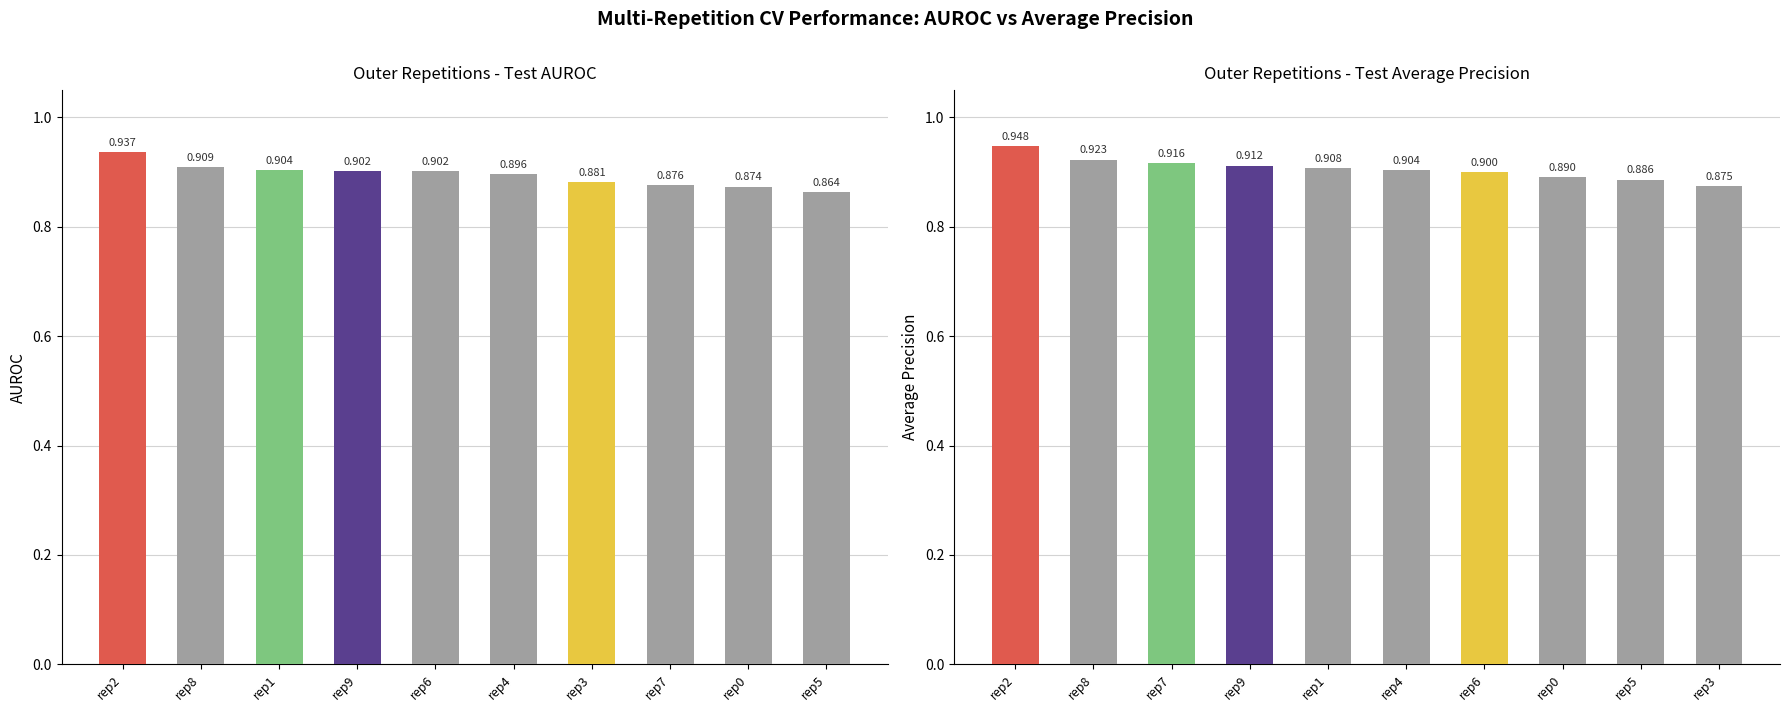

What is the label of the 2nd bar from the right?

rep0